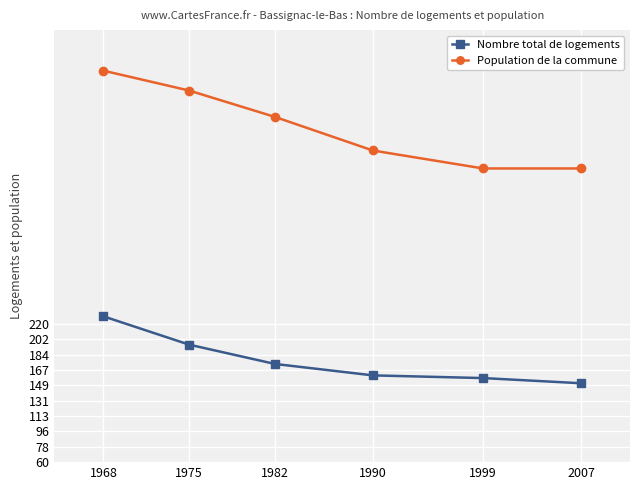

True or false: Nombre total de logements and Population de la commune intersect in this chart.

False